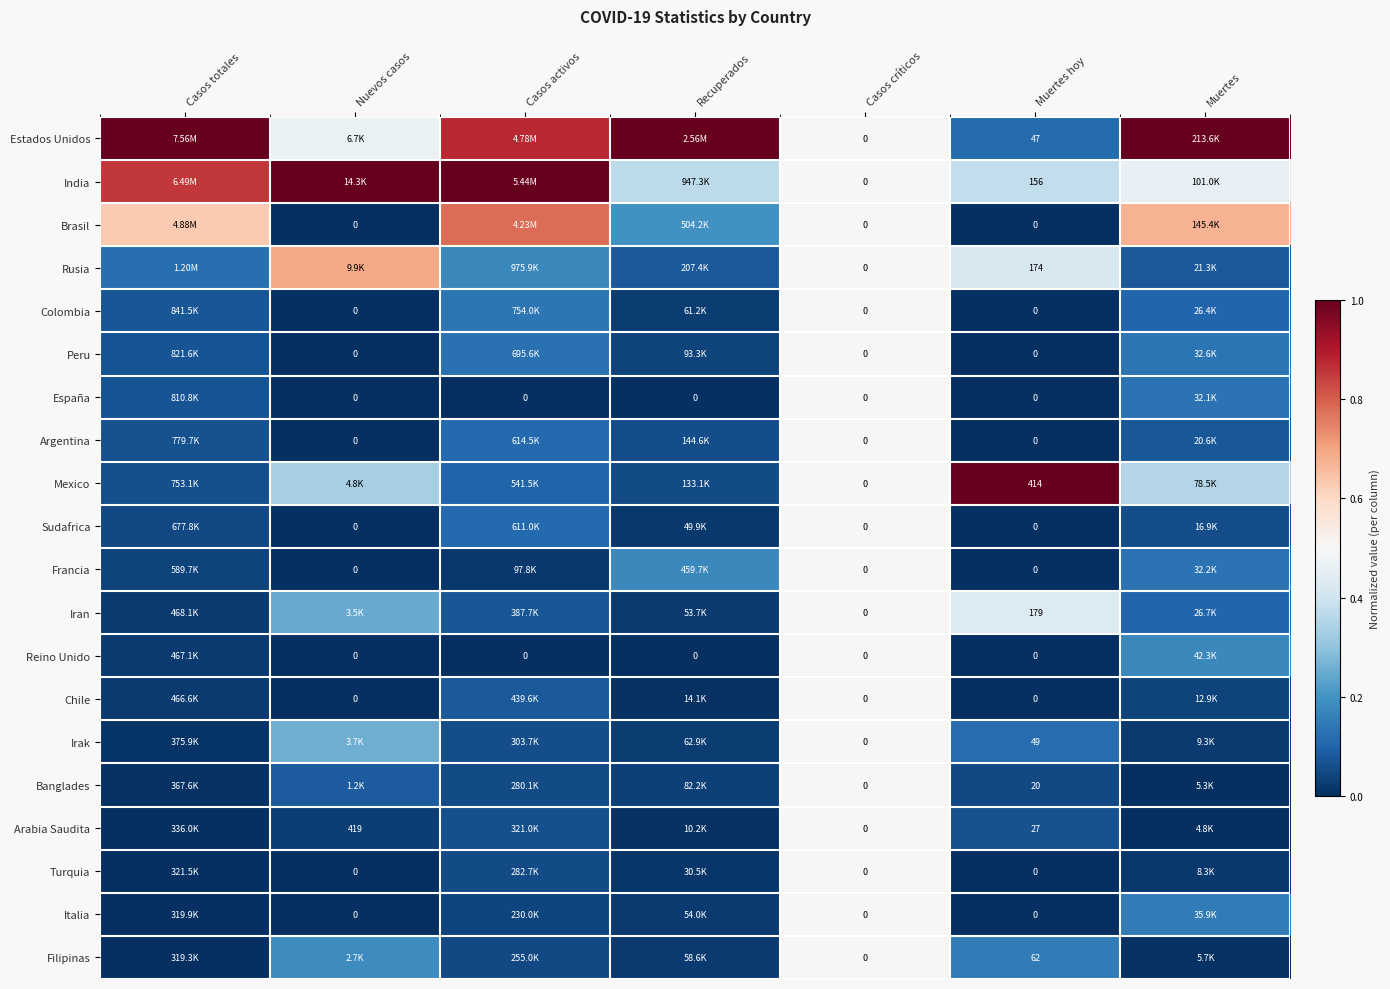

The value of Argentina at Muertes hoy is -0.3. True or false?

False